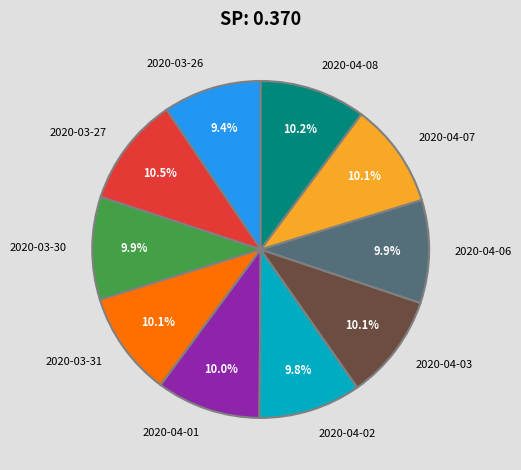

Does 2020-03-27 represent more than half of the total?

No